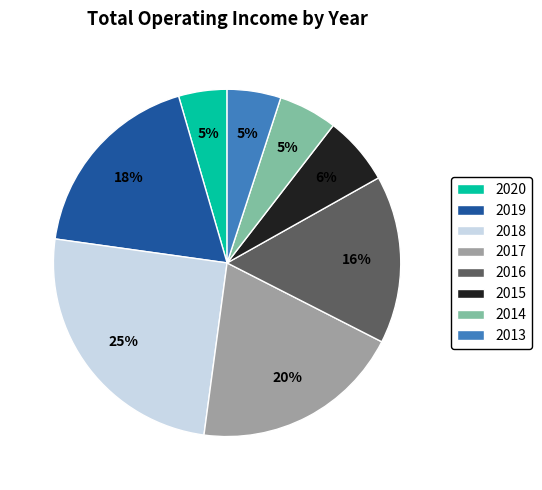

True or false: 2014 accounts for 1% of the total.

False